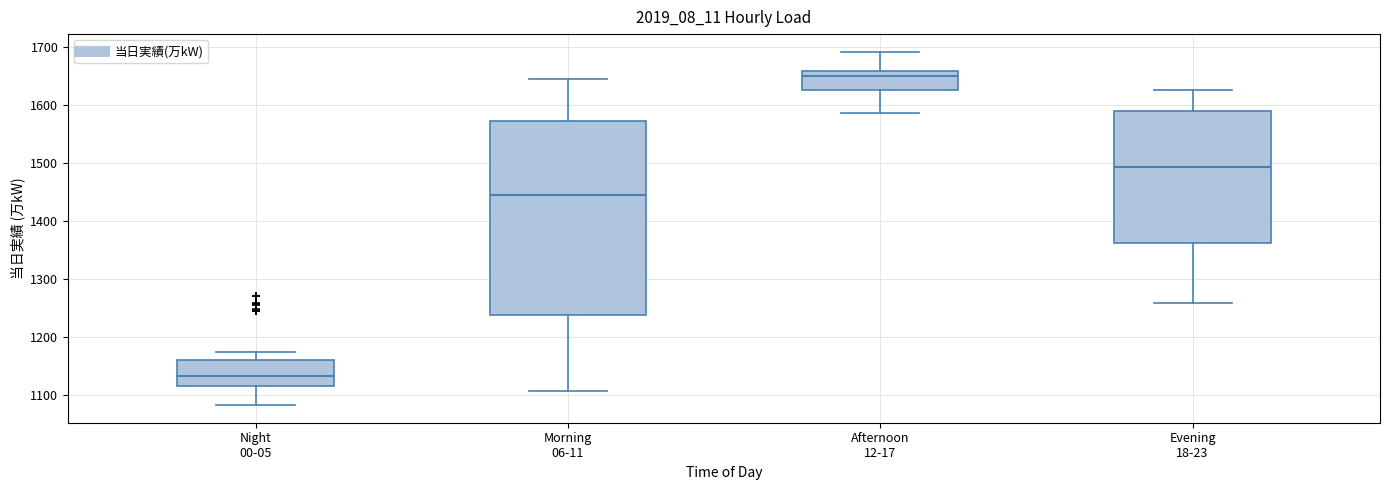

Where does the upper whisker of the box for Evening 18-23 end on the y-axis? The values are not printed on the chart, so give them approximately, as read against the axis.

1630